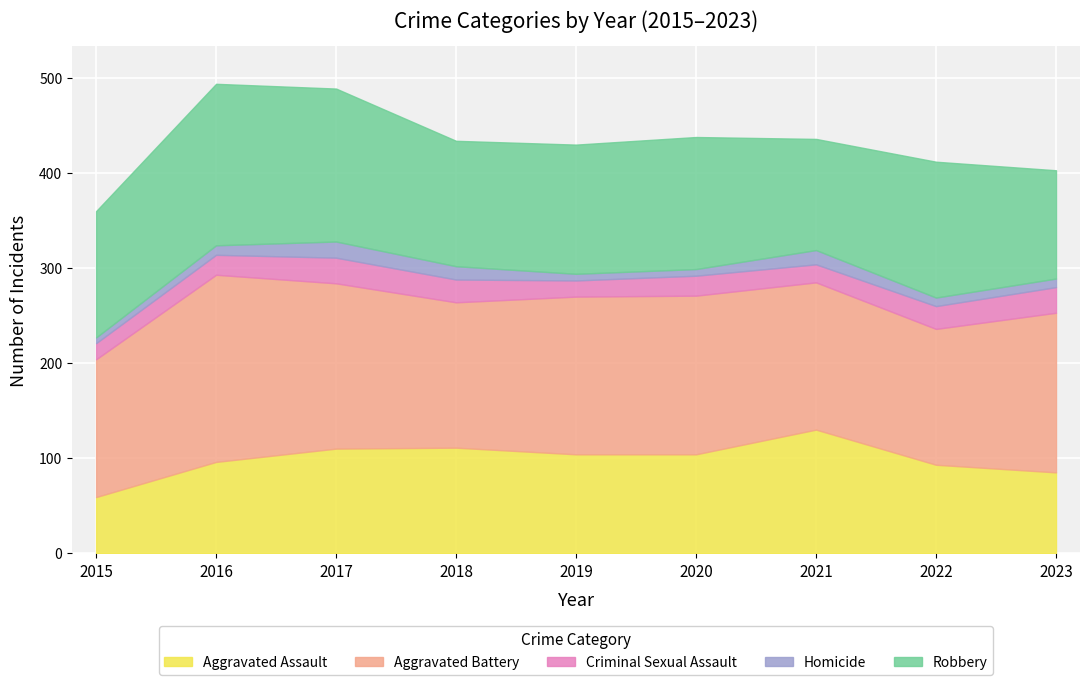

What are all the series names shown in the legend?

Aggravated Assault, Aggravated Battery, Criminal Sexual Assault, Homicide, Robbery